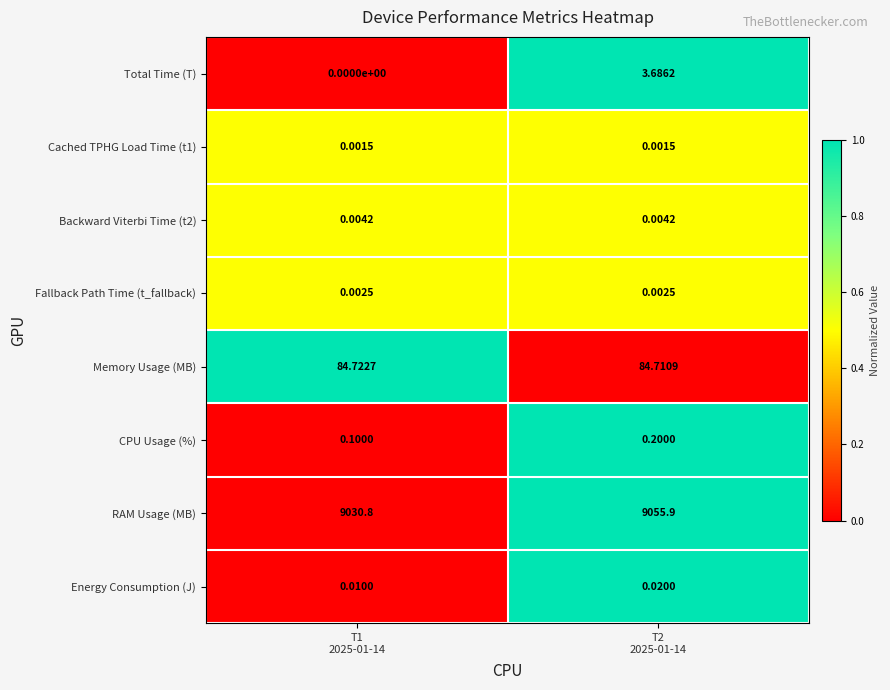

Which series changed the most between T1
2025-01-14 and T2
2025-01-14?

RAM Usage (MB)